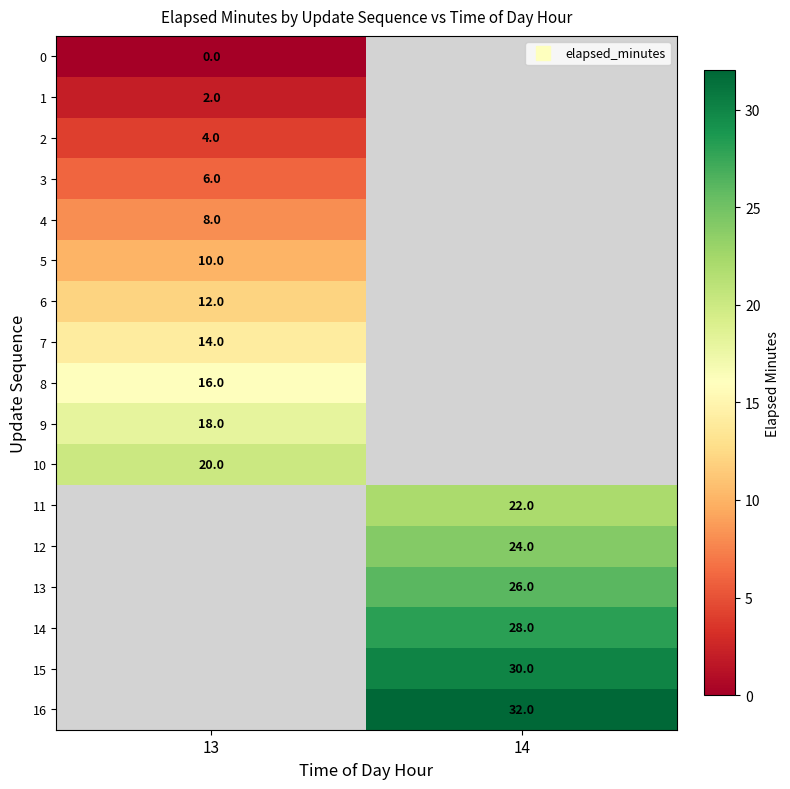

List the labels in order of 5 value, largest first.

13, 14